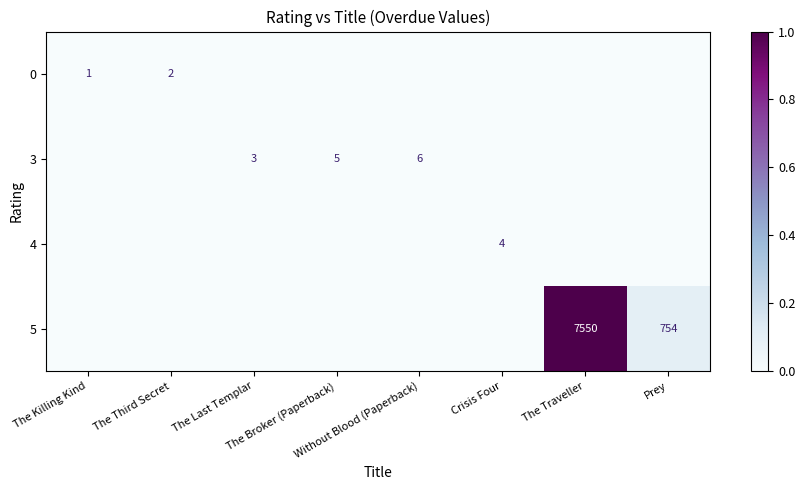

How many data points does each series have?

8